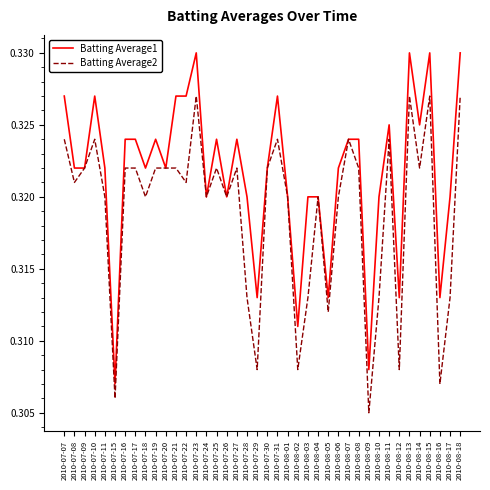

Which label corresponds to the smallest value in the chart?

2010-08-09